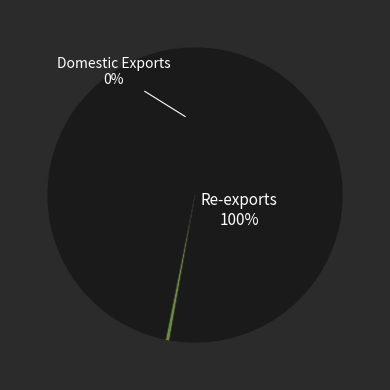

Is there a majority slice in this chart?

Yes